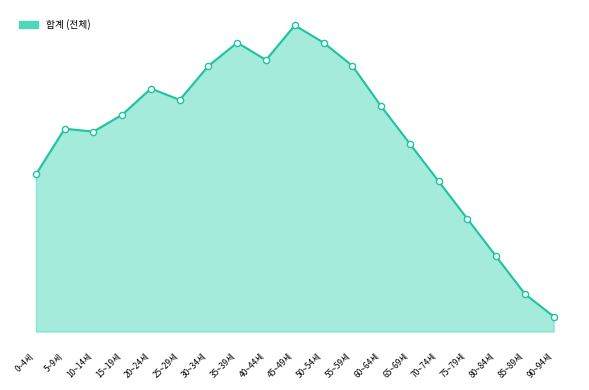

Between 50~54세 and 45~49세, which is larger?

45~49세